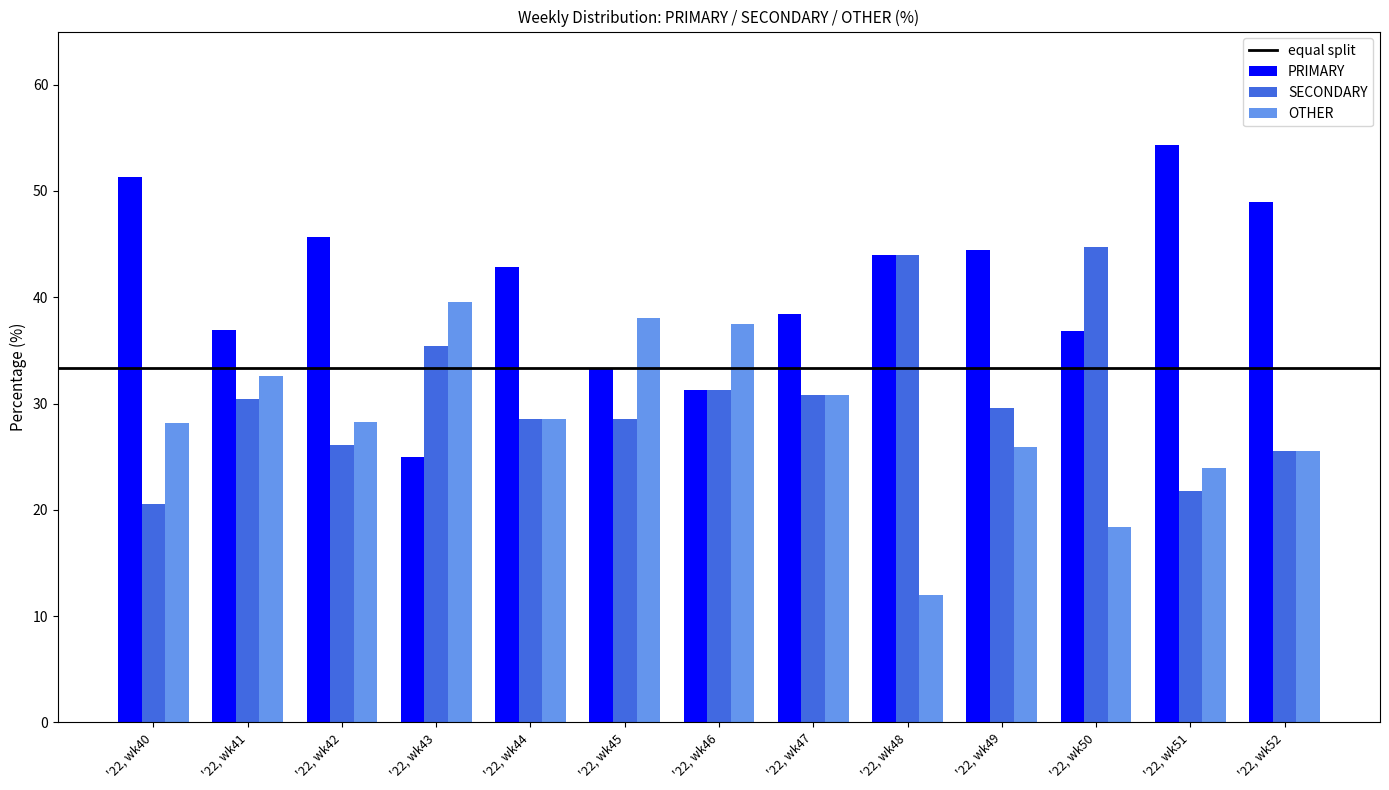

Which category has the lowest value across all series?

'22, wk48